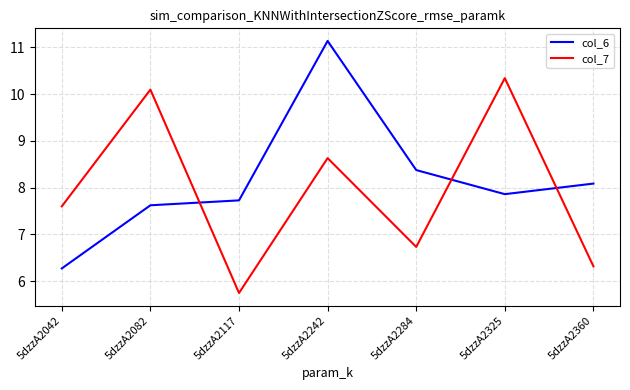

What is the difference between the second highest and second lowest values in the col_6 series?

0.8